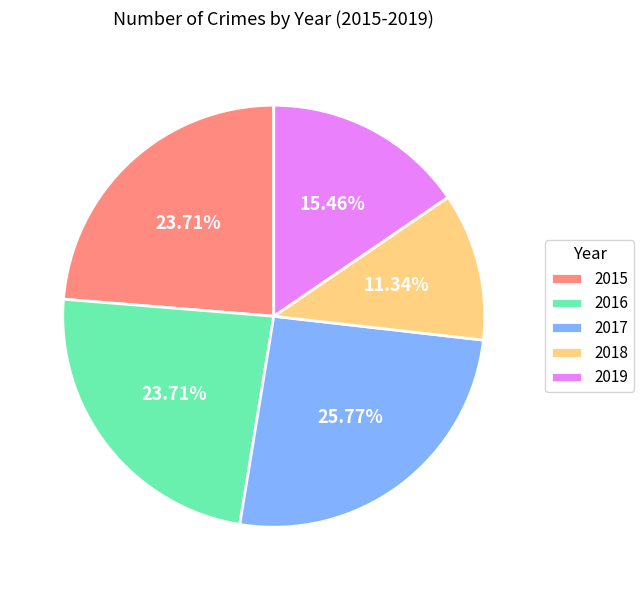

Between 2019 and 2017, which is larger?

2017